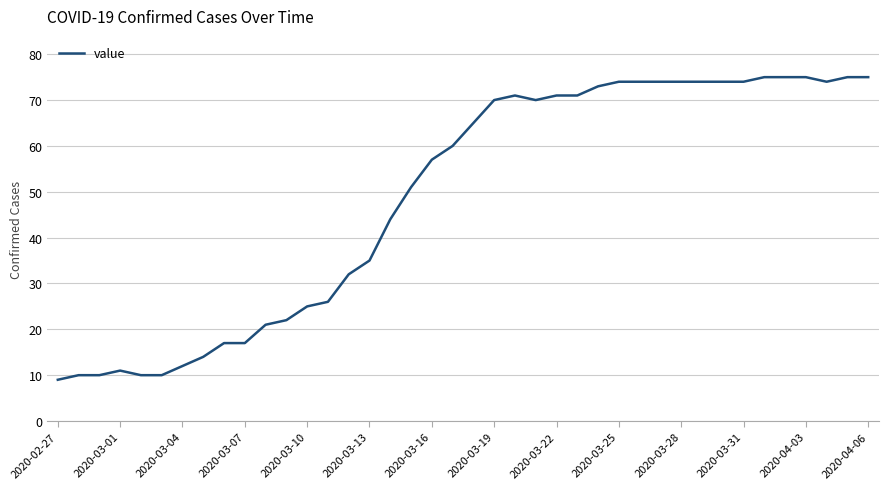

What is the difference between the maximum and minimum values?

66